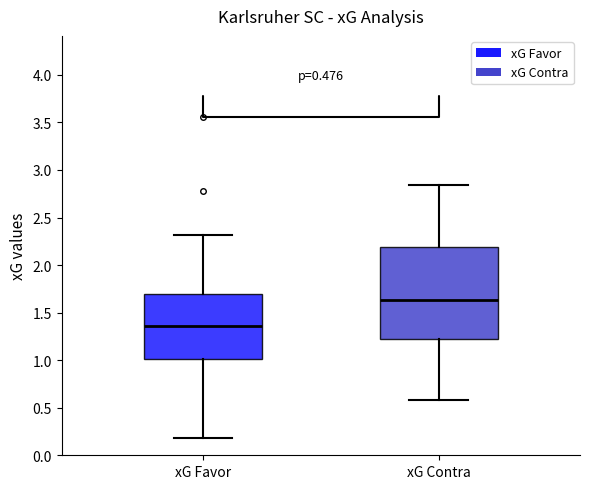

Reading left to right, transcribe this box plot: for each box, give where its median line is, the range the box spans, and where its two whiskers end, as read against the y-axis. The values are not printed on the chart, so give them approximately, as read against the axis.

xG Favor: median 1.35, box 1.00 to 1.70, whiskers 0.20 to 2.30
xG Contra: median 1.65, box 1.20 to 2.20, whiskers 0.60 to 2.85